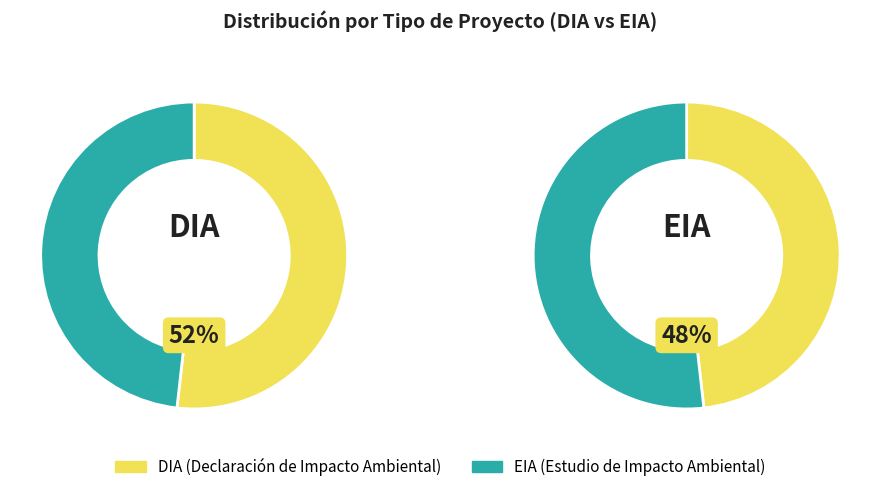

What is the smallest slice in the pie chart?

EIA